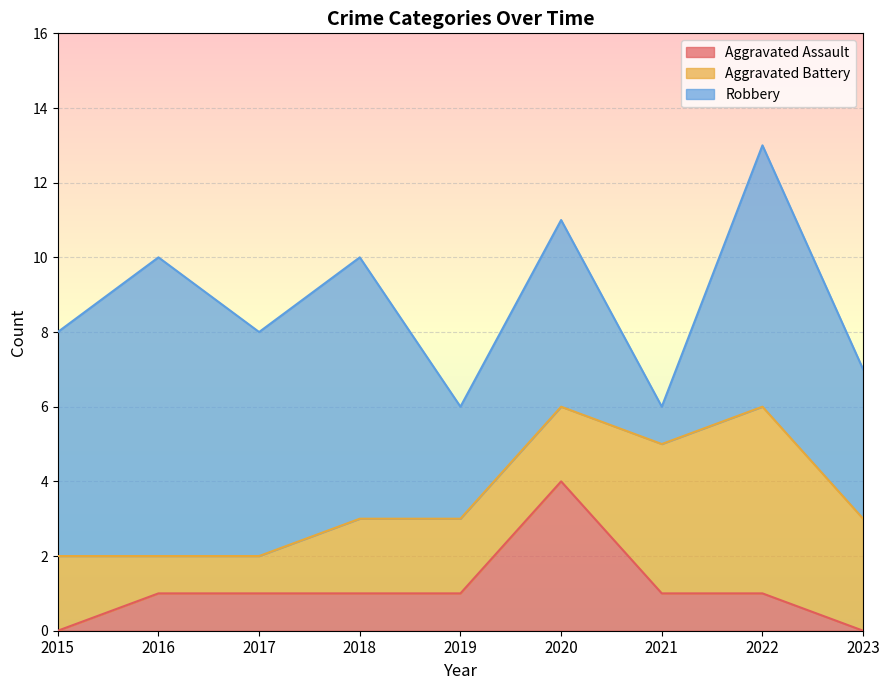

What is the average value of the Robbery series?

5